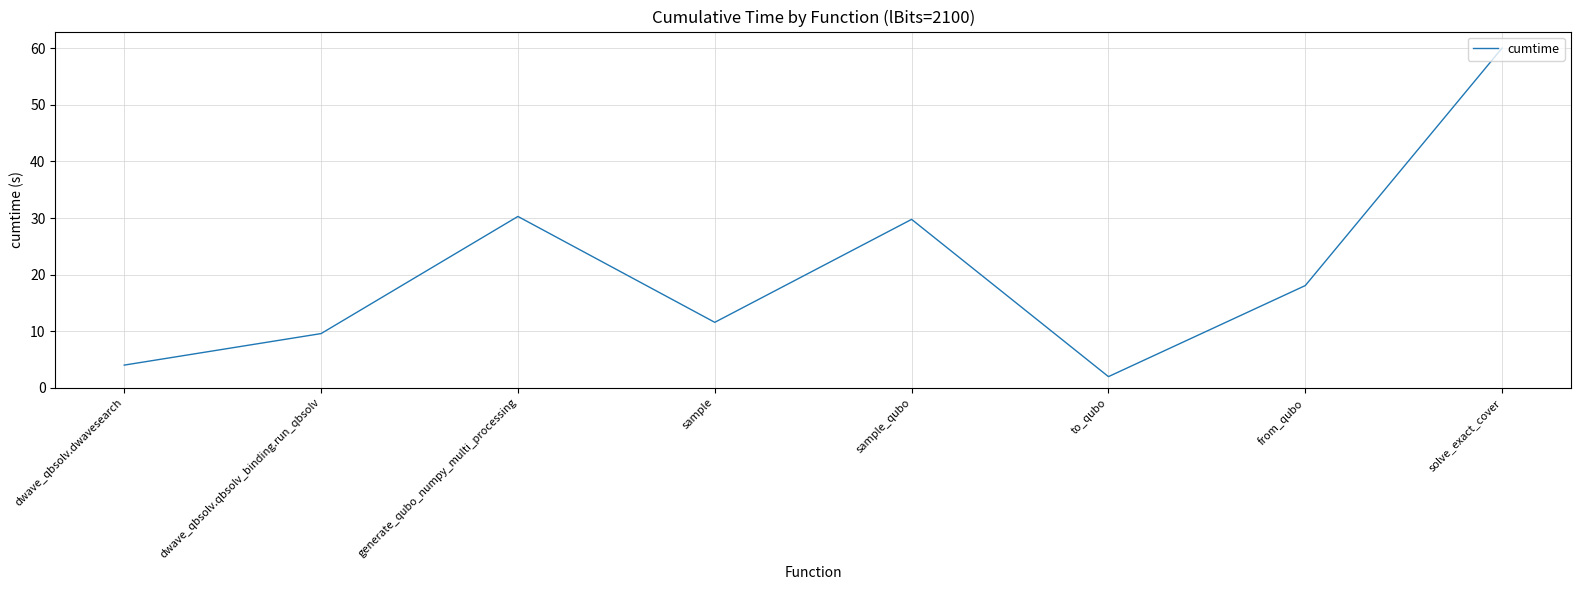

What is the ratio of the value at generate_qubo_numpy_multi_processing to the value at solve_exact_cover?

0.5